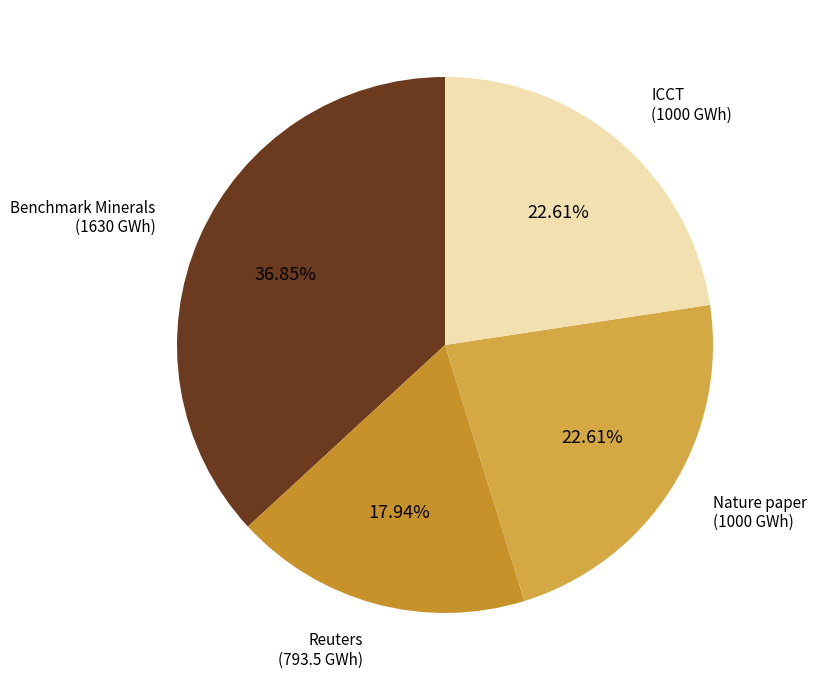

Count the number of slices in the pie.

4